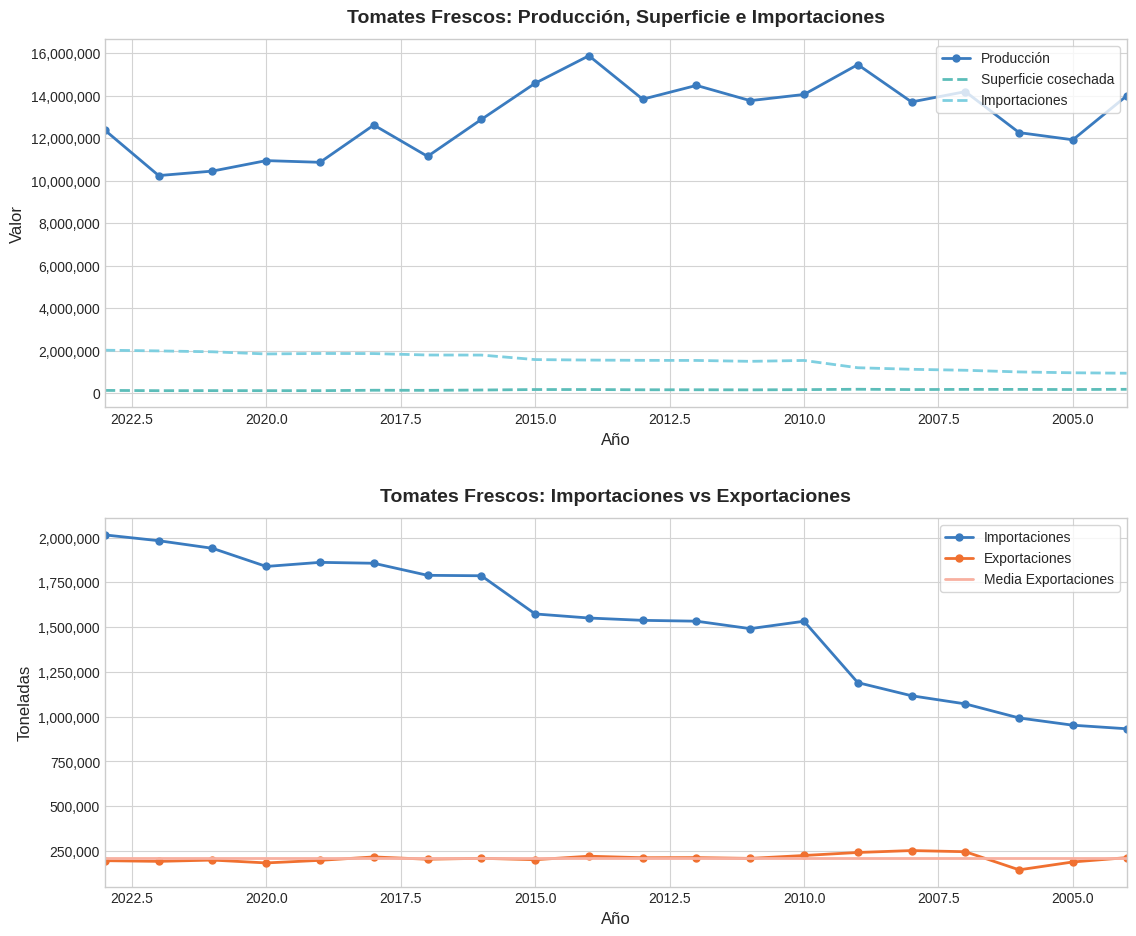

Does the chart have visible grid lines?

Yes